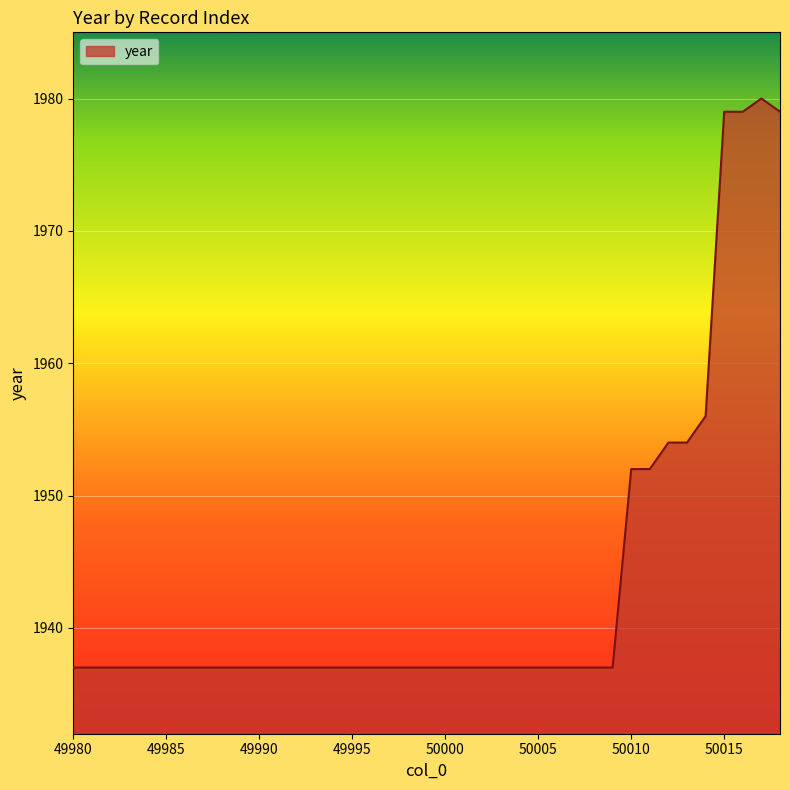

What is the smallest value displayed?

1937